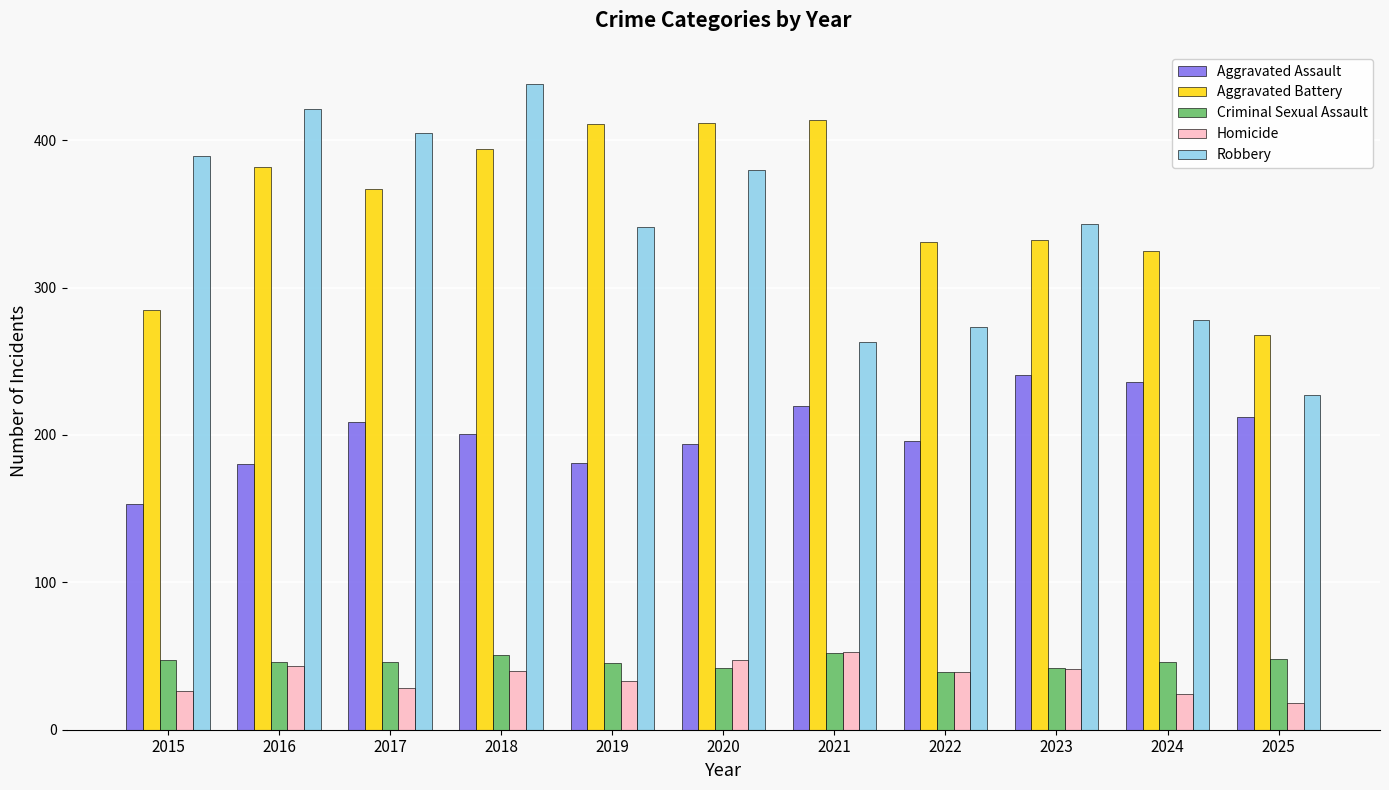

True or false: Homicide has a value of 11 at 2019.

False